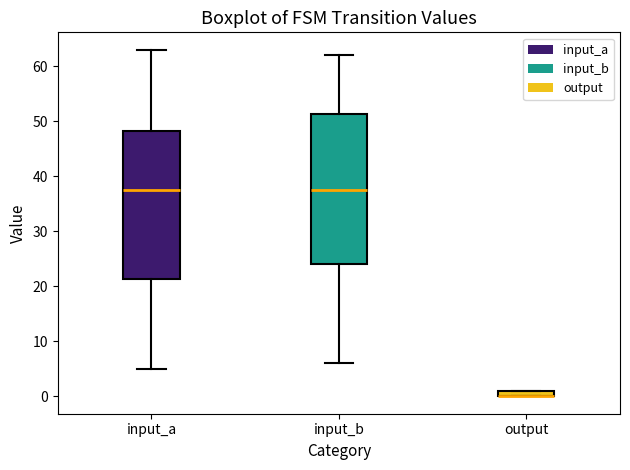

Where is the lower edge of the box for output on the y-axis? The values are not printed on the chart, so give them approximately, as read against the axis.

0